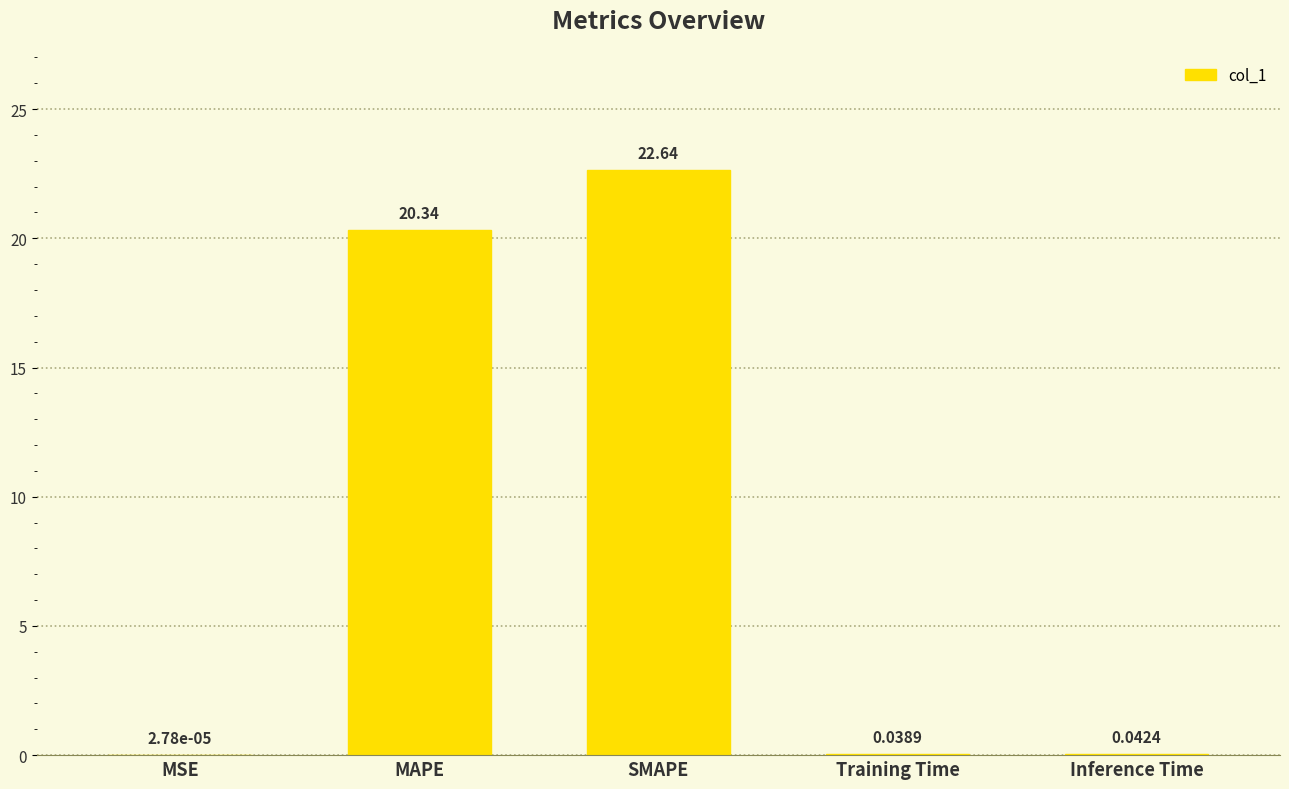

What is the sum of the values at Training Time and MAPE?

20.4